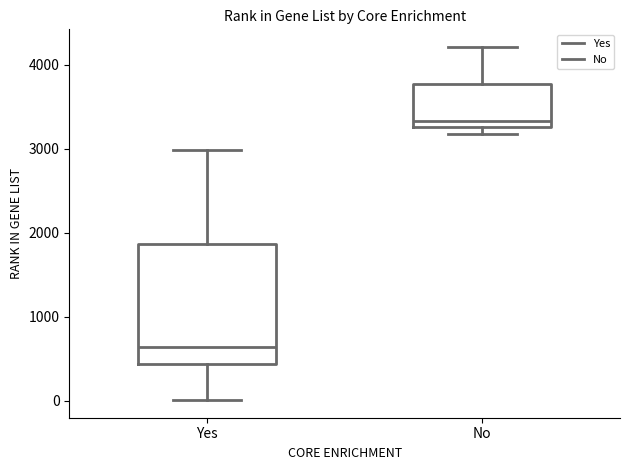

Which box is the tallest, from its lower edge to its upper edge?

Yes